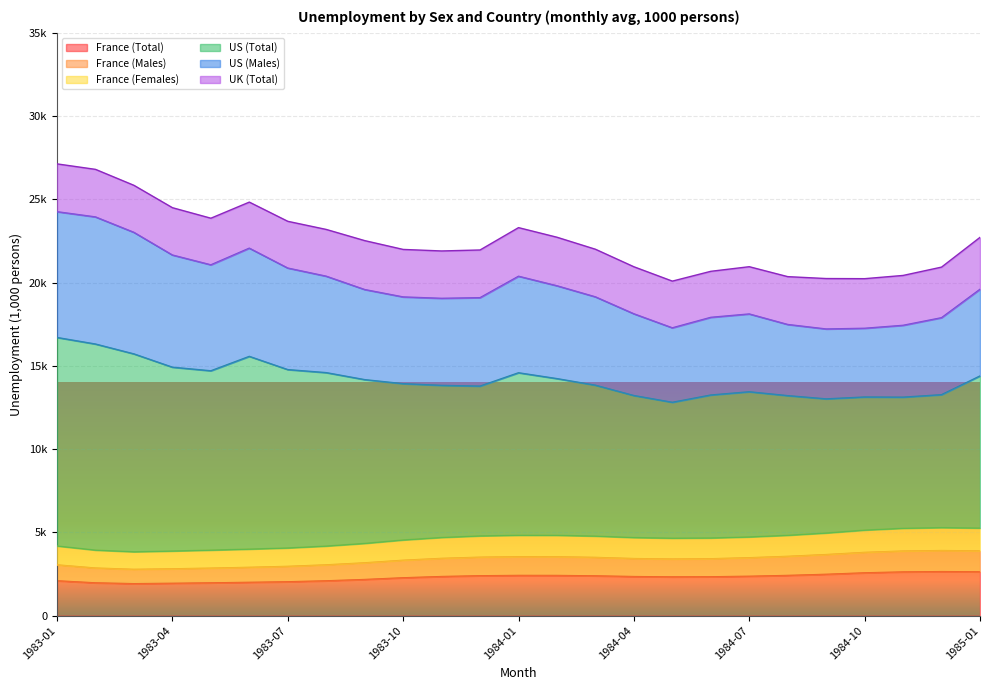

Which series has the largest range (max minus min)?

US (Total)